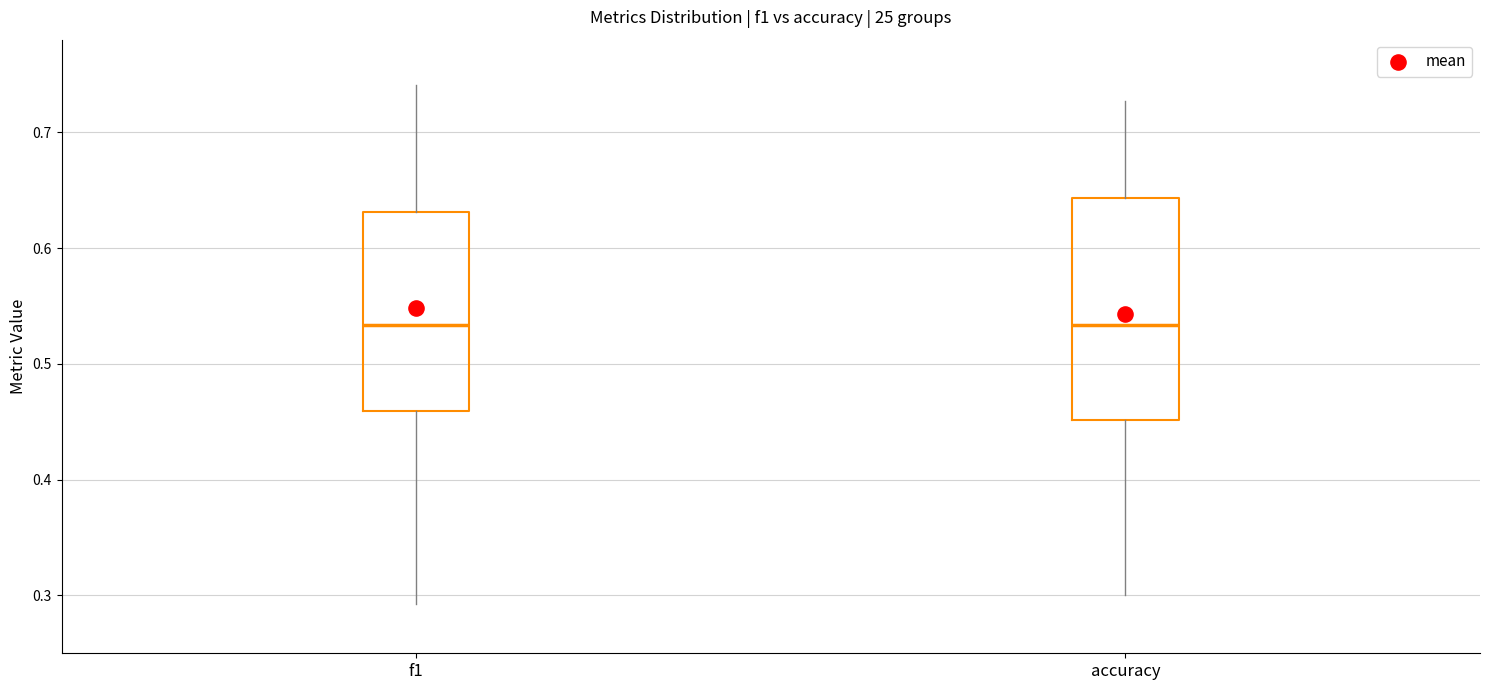

Reading left to right, read every box against the y-axis: the position of its median line, the range the box covers, and the ends of its whiskers. The values are not printed on the chart, so give them approximately, as read against the axis.

f1: median 0.53, box 0.46 to 0.63, whiskers 0.29 to 0.74
accuracy: median 0.53, box 0.45 to 0.64, whiskers 0.30 to 0.73